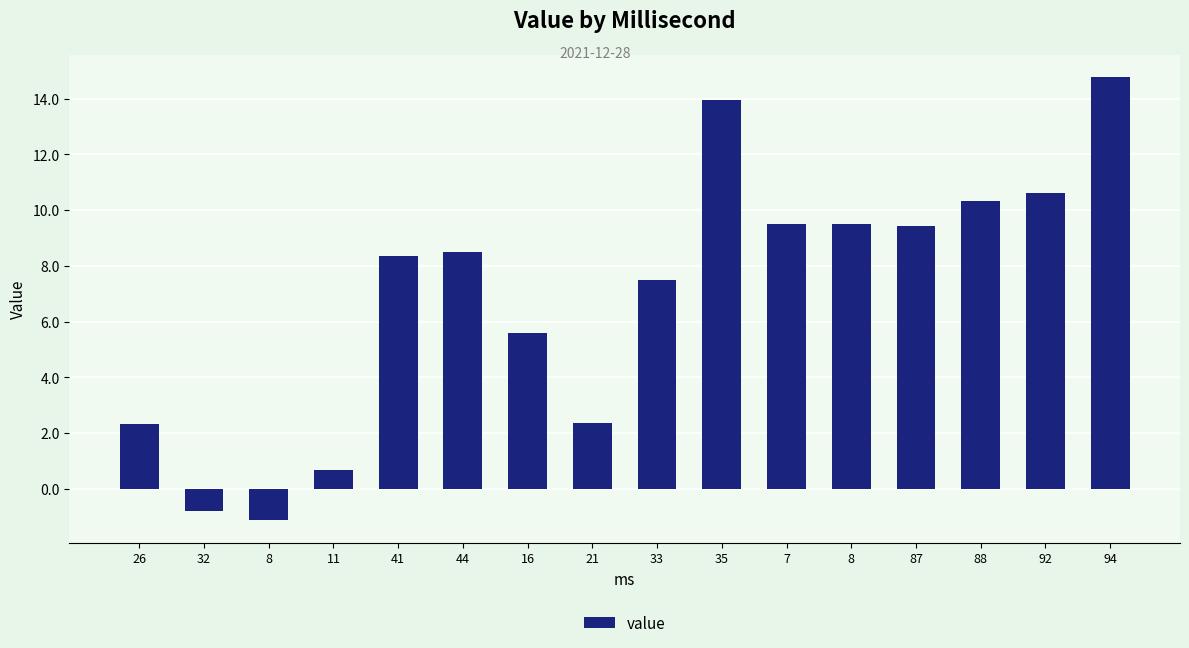

What is the label of the 1st bar from the right?

94